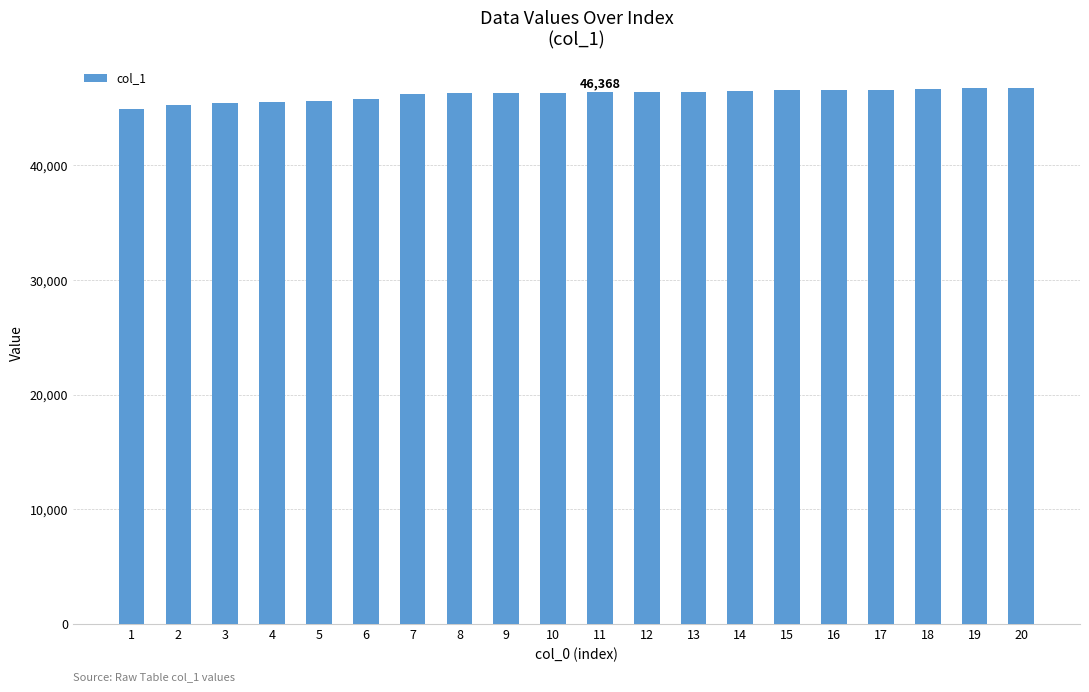

What is the ratio of the value at 13 to the value at 20?

1.0